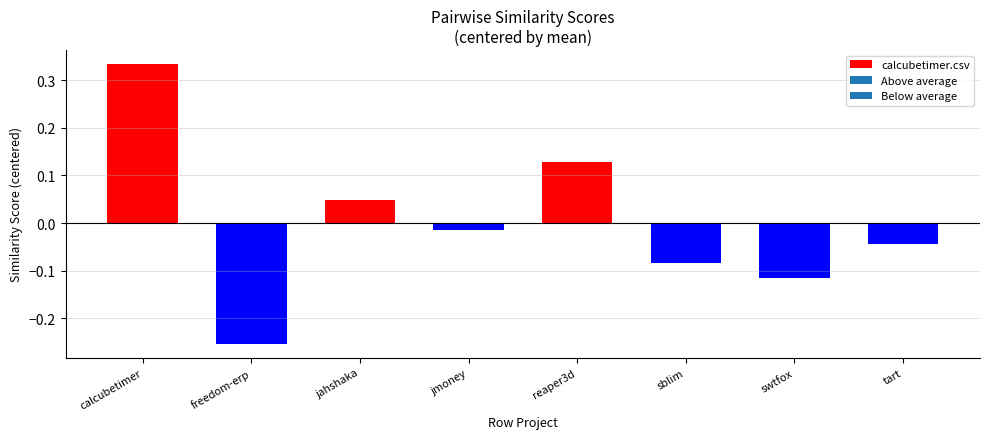

What is the label of the 4th bar from the left?

jmoney.csv